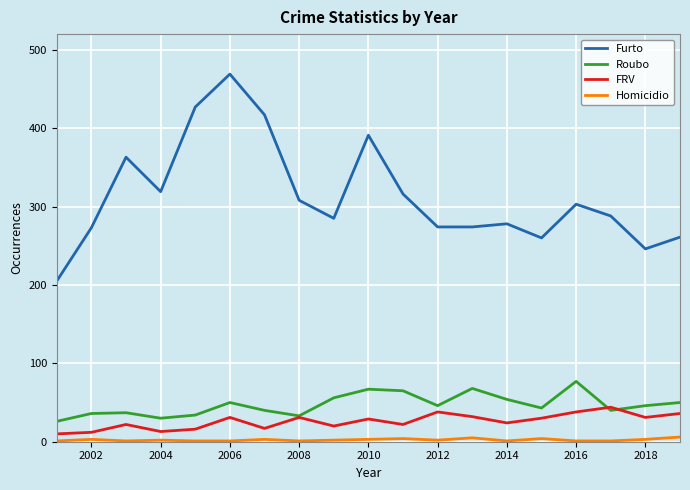

Which series has the largest range (max minus min)?

Furto